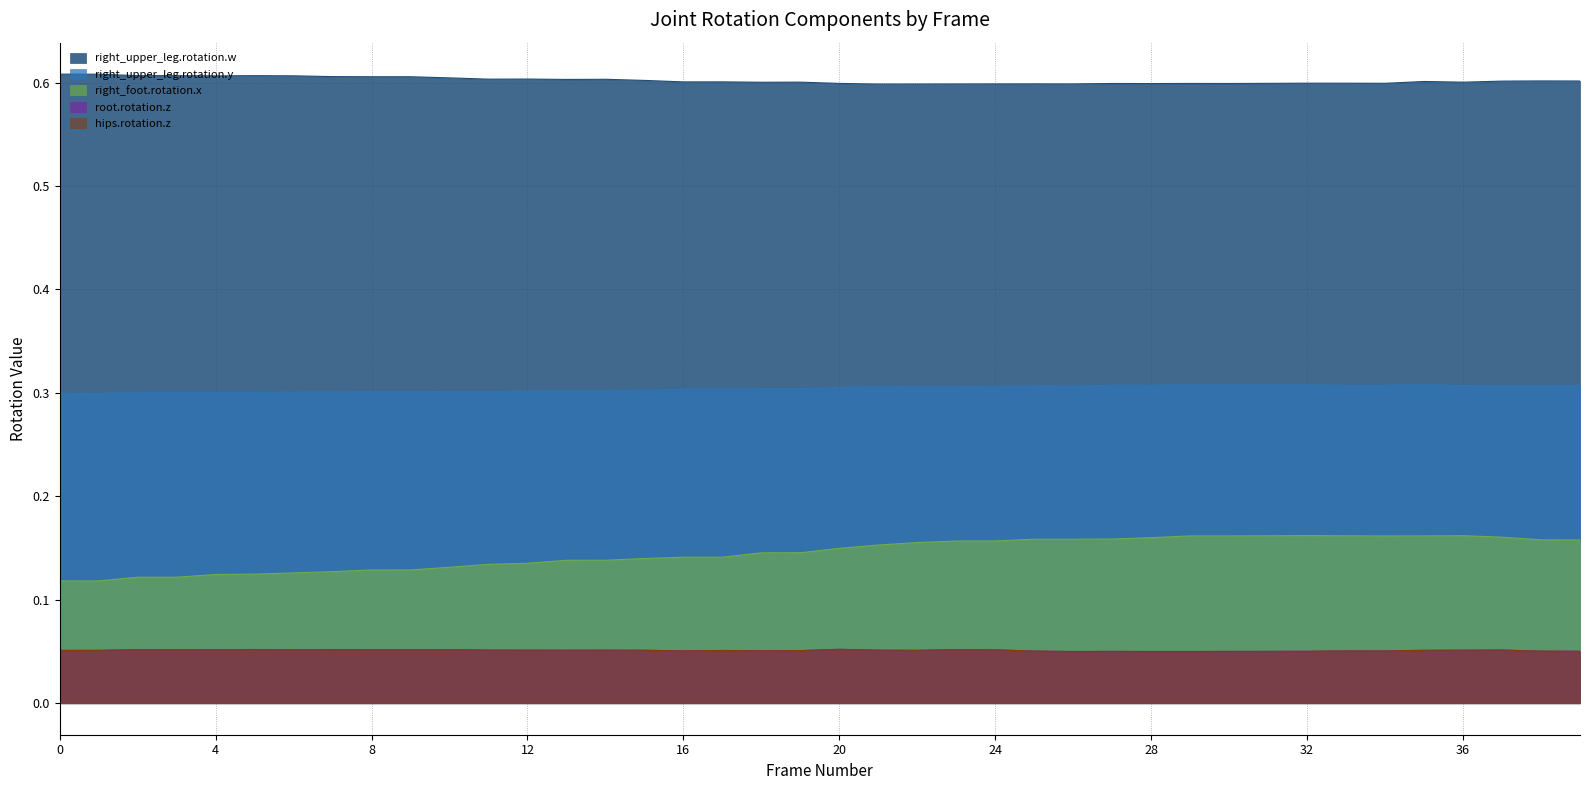

Rank the series by their maximum value, from highest to lowest.

right_upper_leg.rotation.w, right_upper_leg.rotation.y, right_foot.rotation.x, root.rotation.z, hips.rotation.z